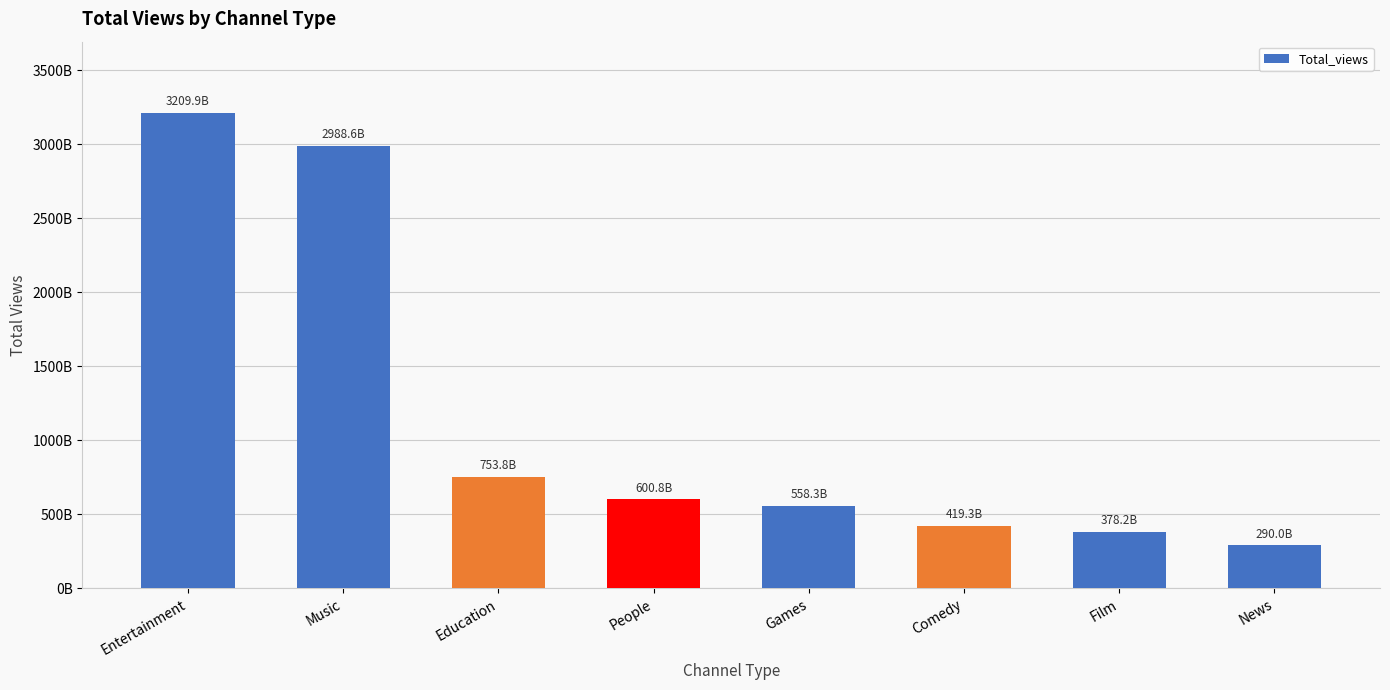

What is the change in value from Music to Education?

-2234840013211